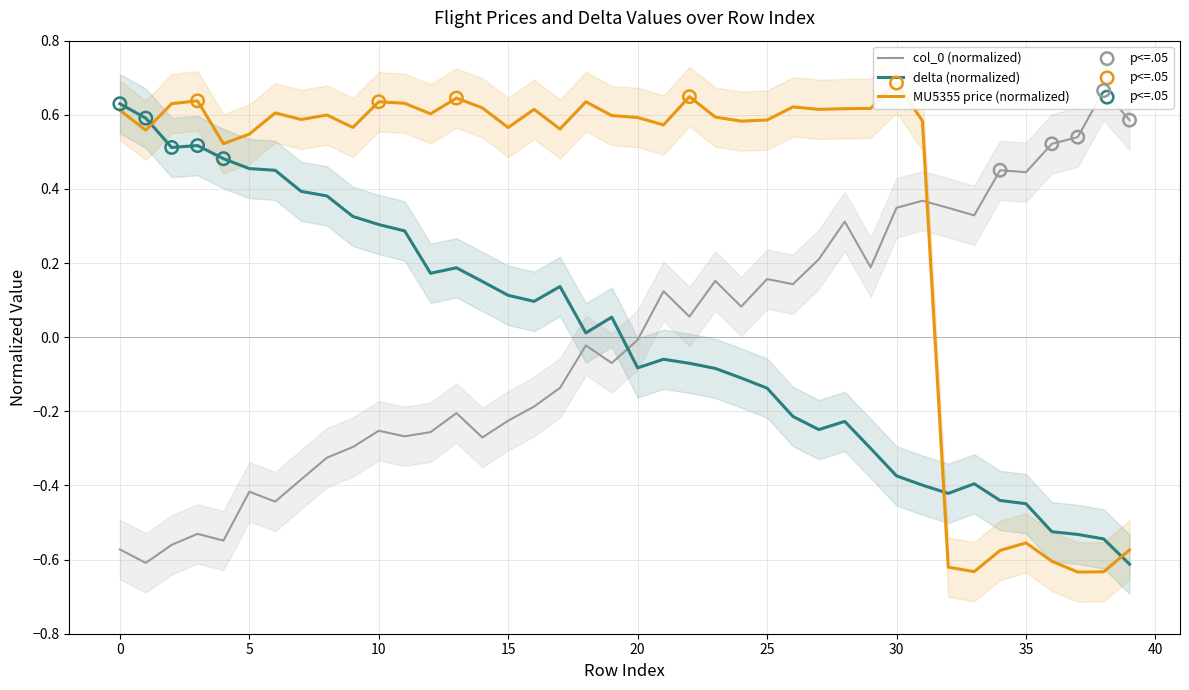

Which series has the largest total across all categories?

MU5355 price